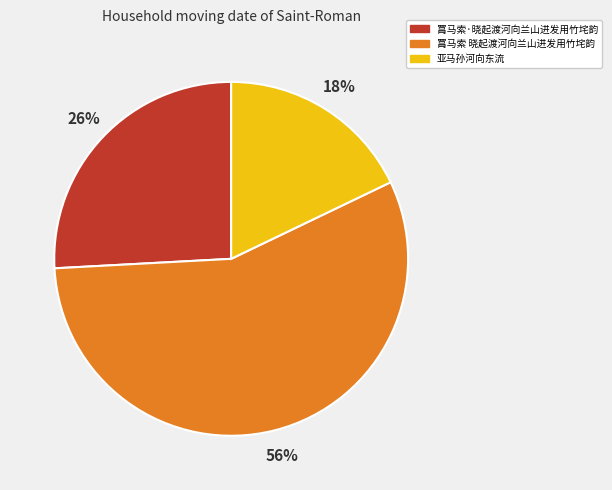

What is the ratio of the value at 亚马孙河向东流 to the value at 罥马索 晓起渡河向兰山进发用竹垞韵?

0.3